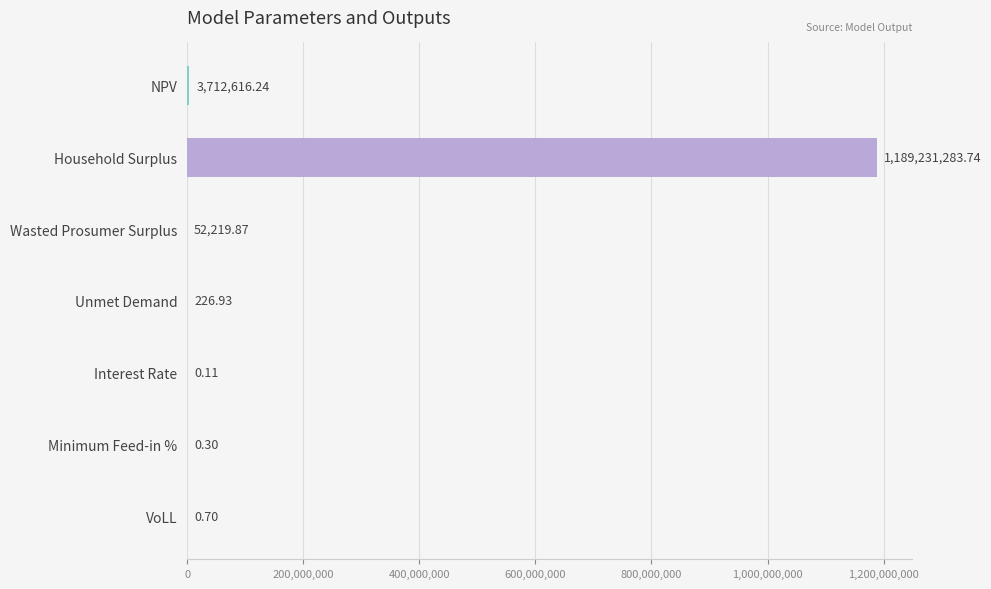

What is the change in value from NPV to VoLL?

-3712615.5